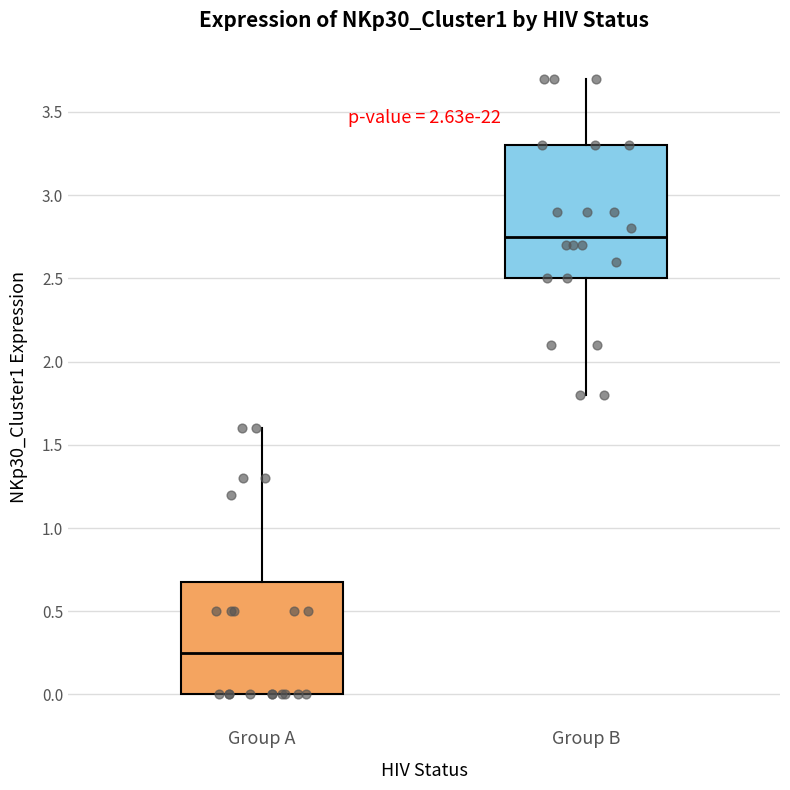

Which box has the lowest median line?

Group A